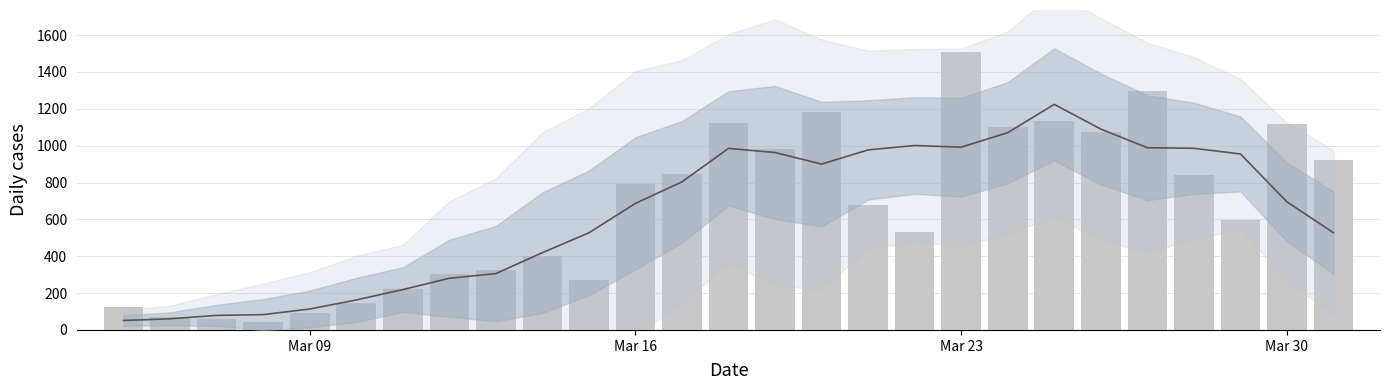

What is the value of the Rolling mean bar at the 3rd from the left?

79.0